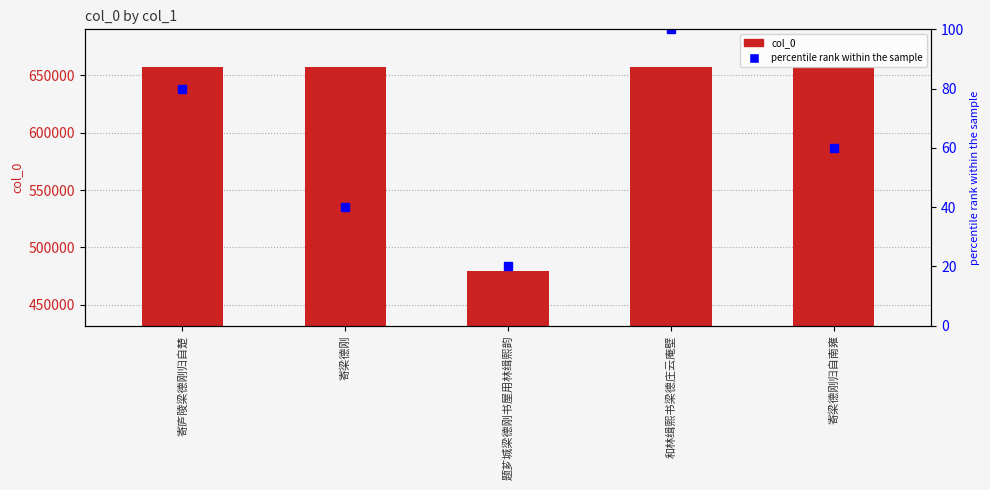

The value of col_0 at 和林缉熙书梁德庄云庵壁 is 657047. True or false?

True